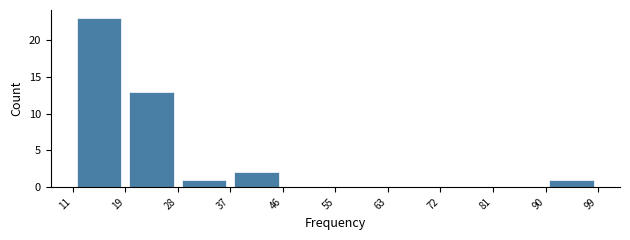

Over which range of the x-axis is the bar tallest?

11 to 19